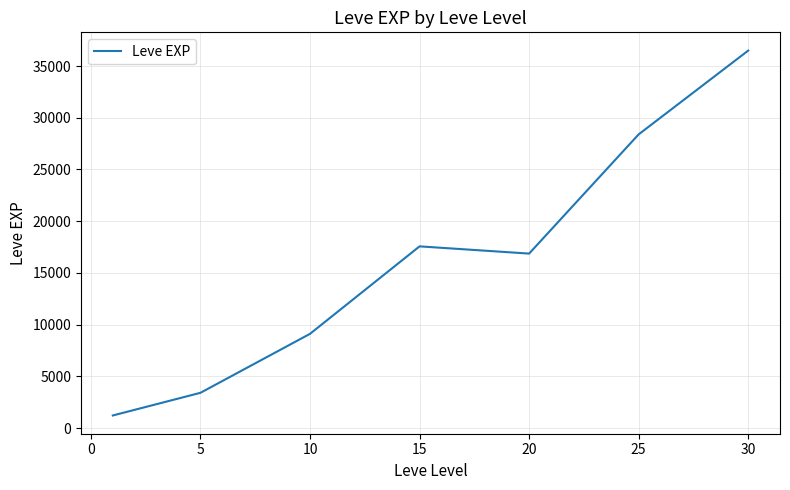

What is the difference between the maximum and minimum values?

35279.2